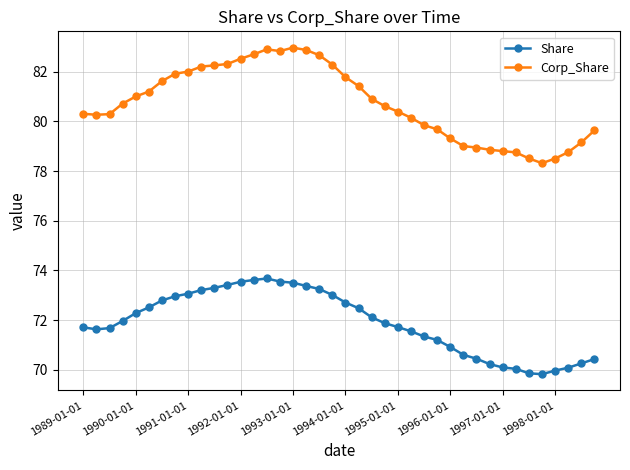

Which series has the widest spread of values?

Corp_Share